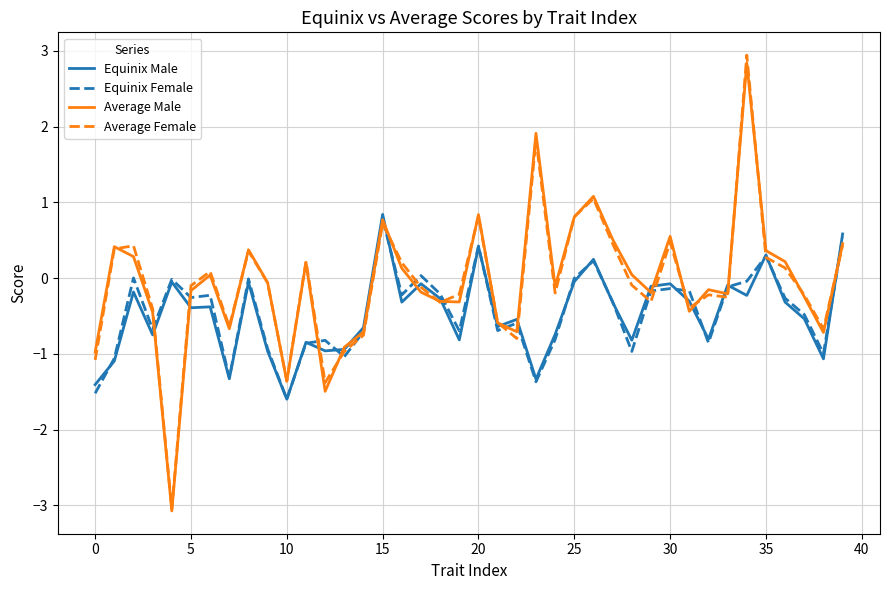

Which series has the largest range (max minus min)?

Average Female